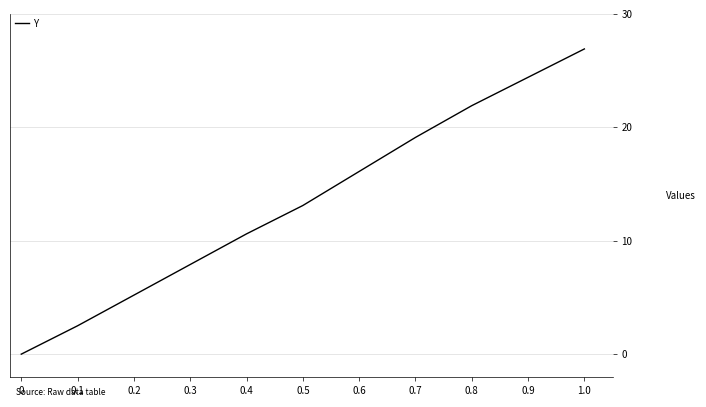

How many positive values are there?

10